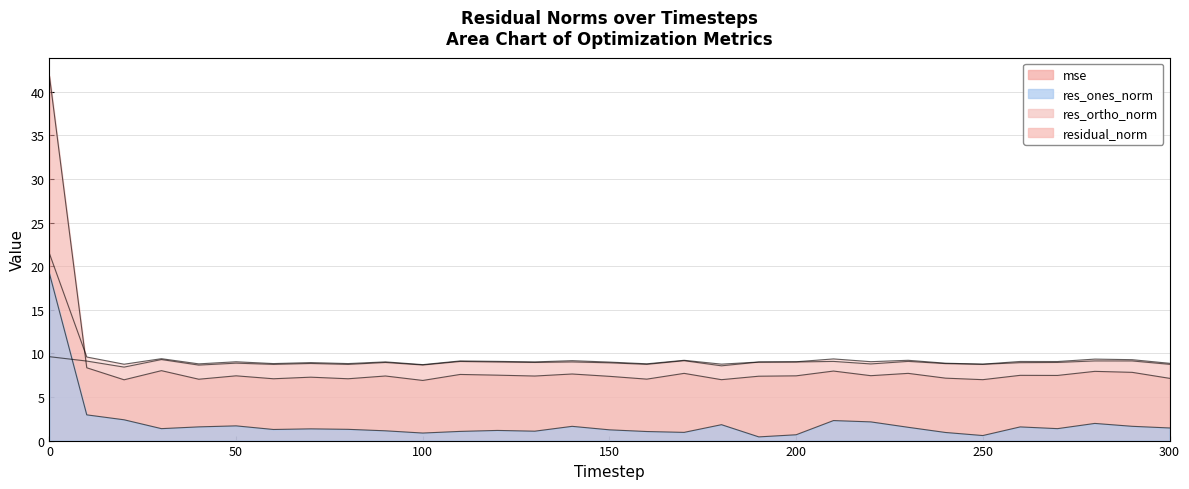

How many data points in residual_norm are less than 9?

11